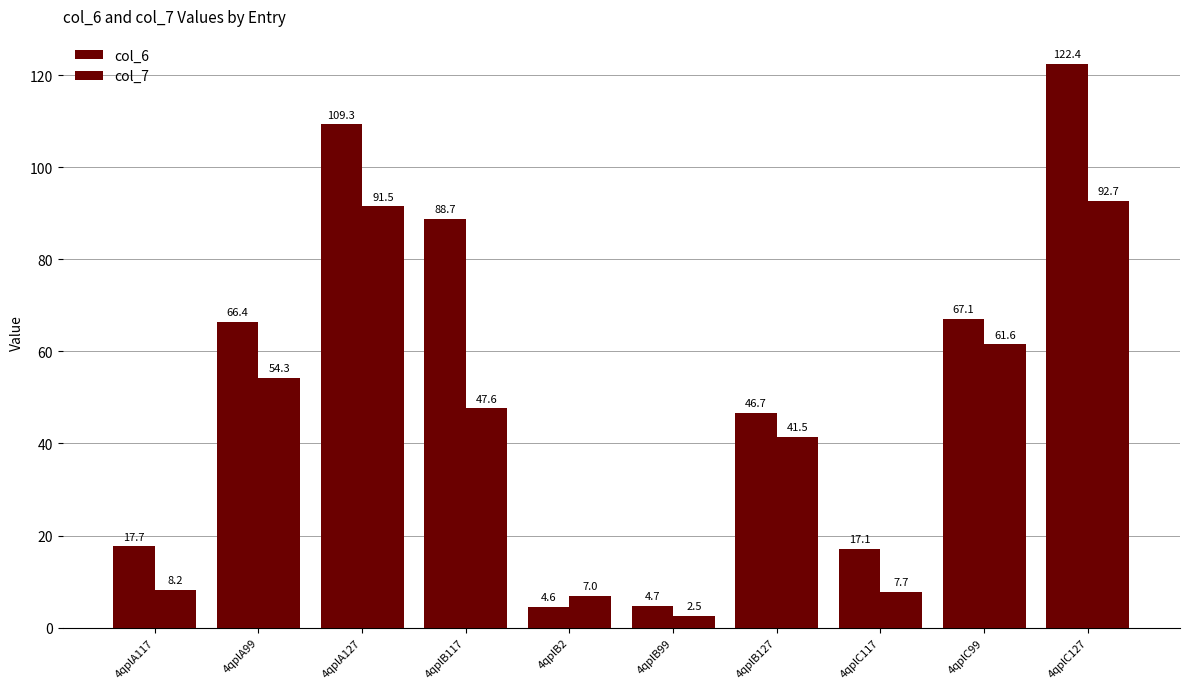

Which series has the widest spread of values?

col_6